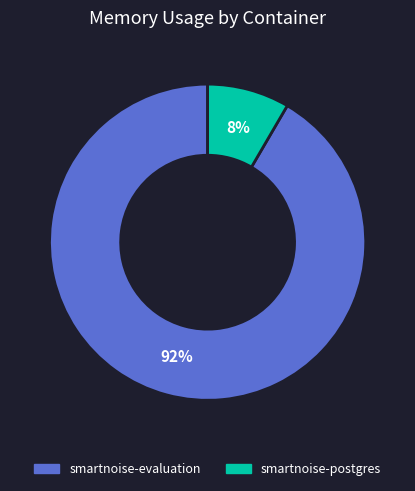

To the nearest percent, what is the combined percentage of smartnoise-evaluation and smartnoise-postgres?

100%